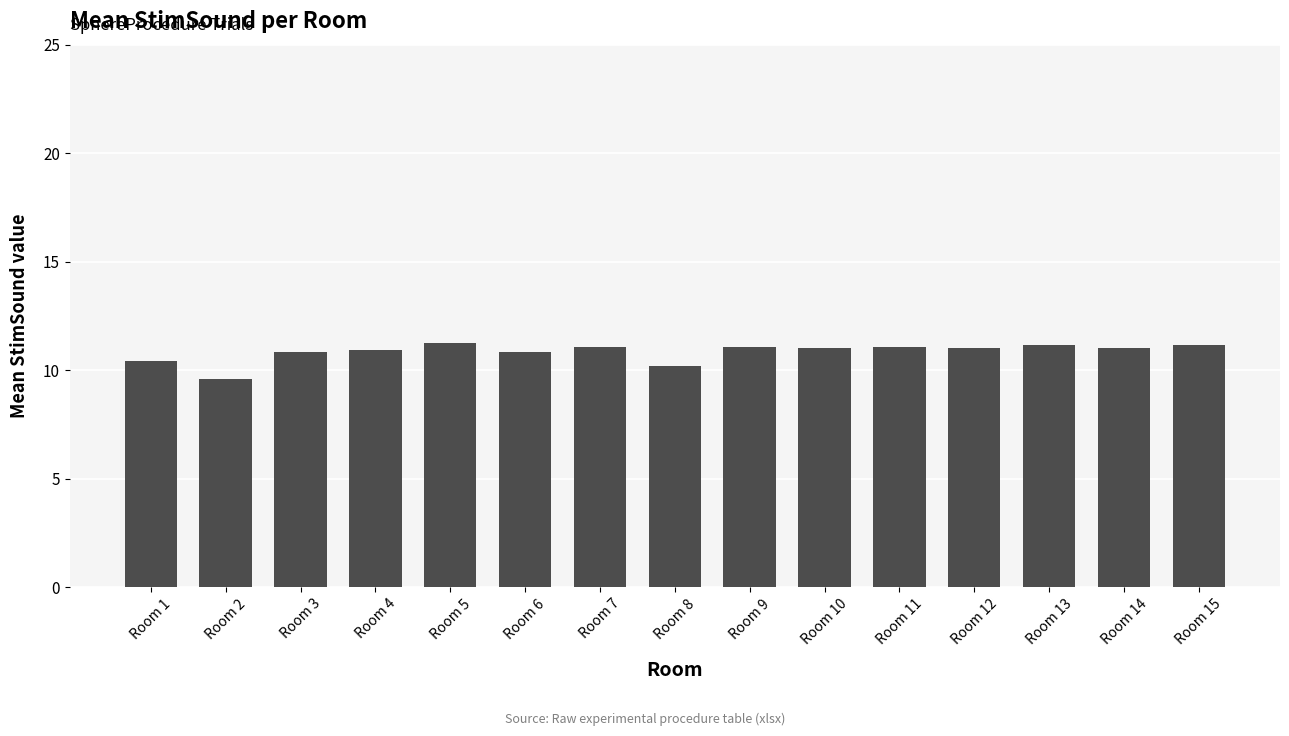

Which has a higher value, Room 11 or Room 3?

Room 11